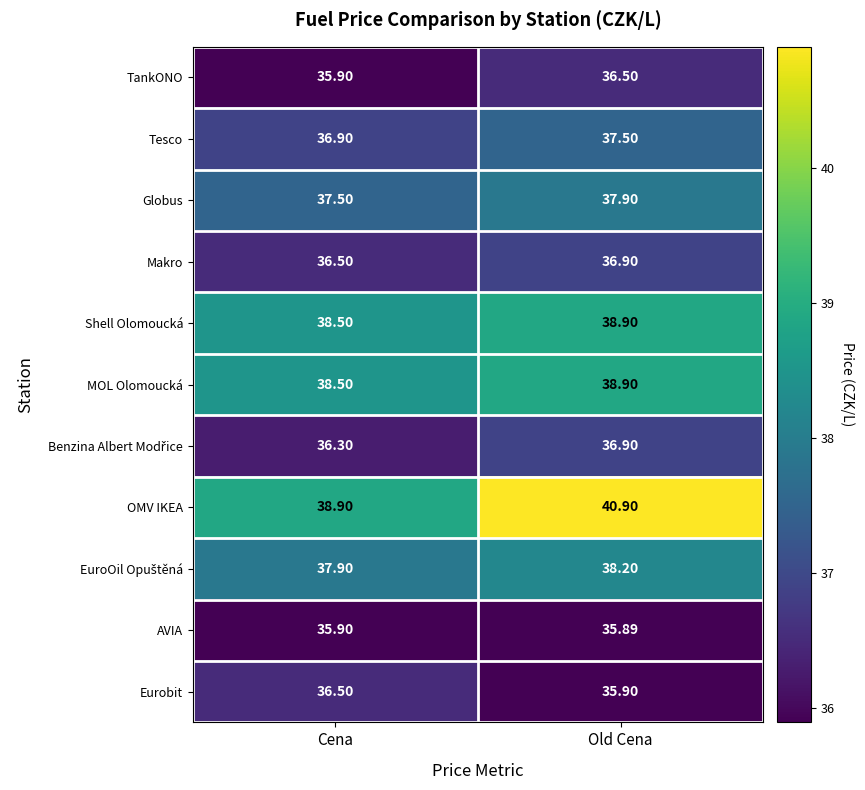

Where is Shell Olomoucká nearest to the value 38?

Cena